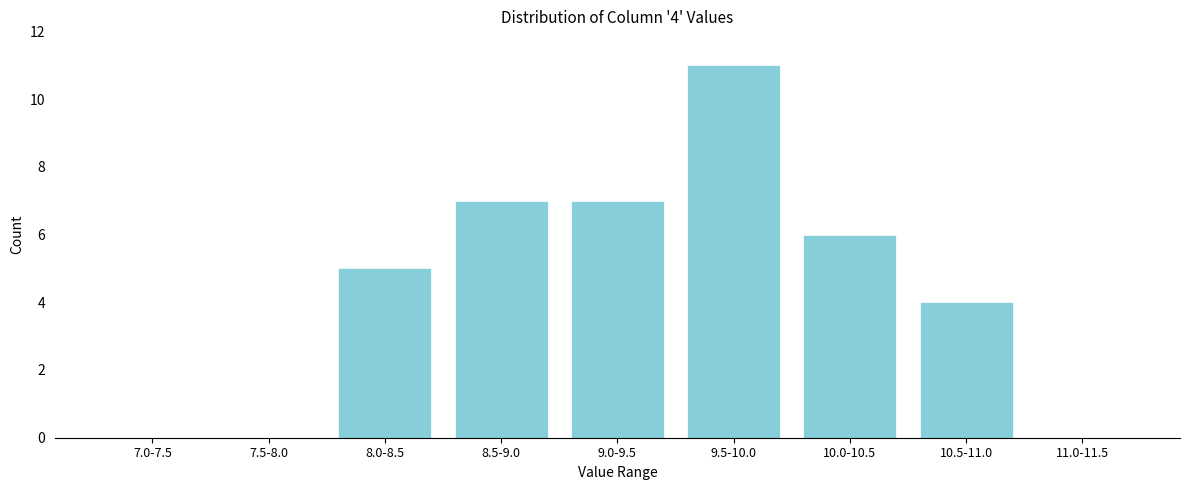

Reading left to right, what are all the values shown in this chart?

7.0-7.5=0	7.5-8.0=0	8.0-8.5=5	8.5-9.0=7	9.0-9.5=7	9.5-10.0=11	10.0-10.5=6	10.5-11.0=4	11.0-11.5=0